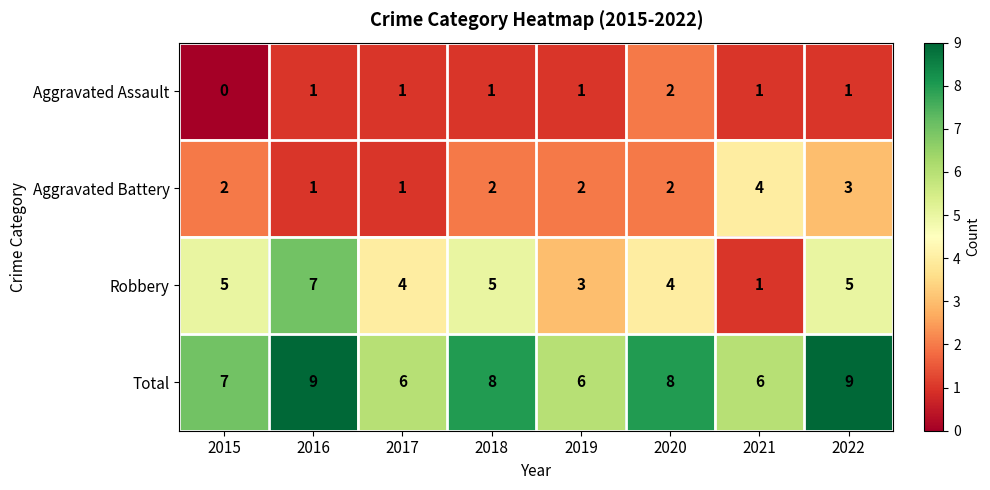

Count the number of data series in this chart.

4